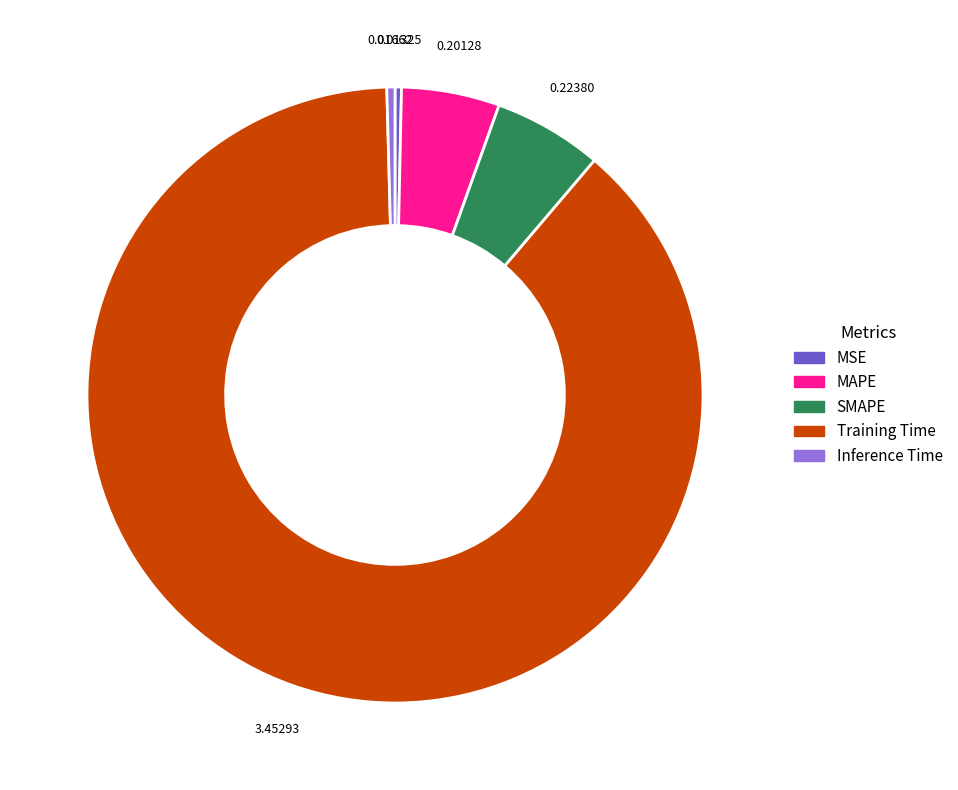

Count the number of slices in the pie.

5